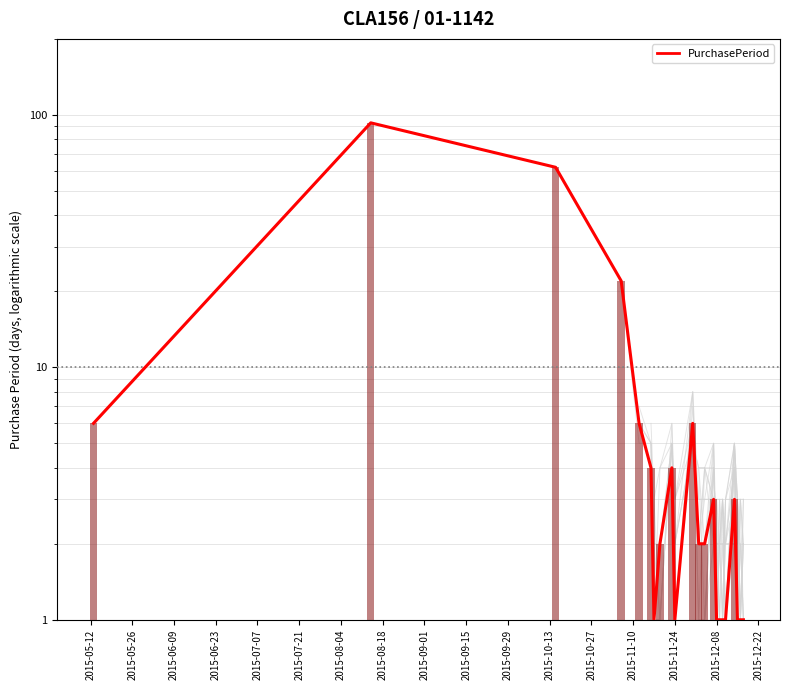

Reading left to right, extract all data points from this chart.

6	93	62	22	6	4	1	2	4	1	6	2	2	3	1	1	1	1	3	1	1	1